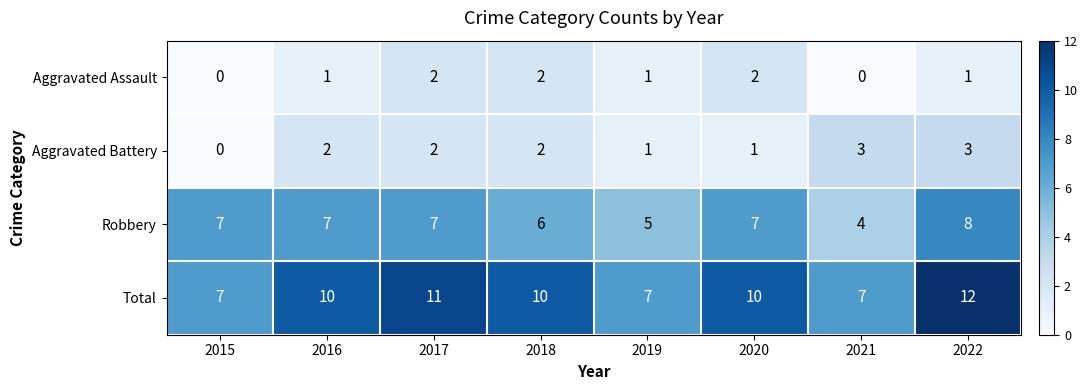

What is the sum of all Robbery values?

51